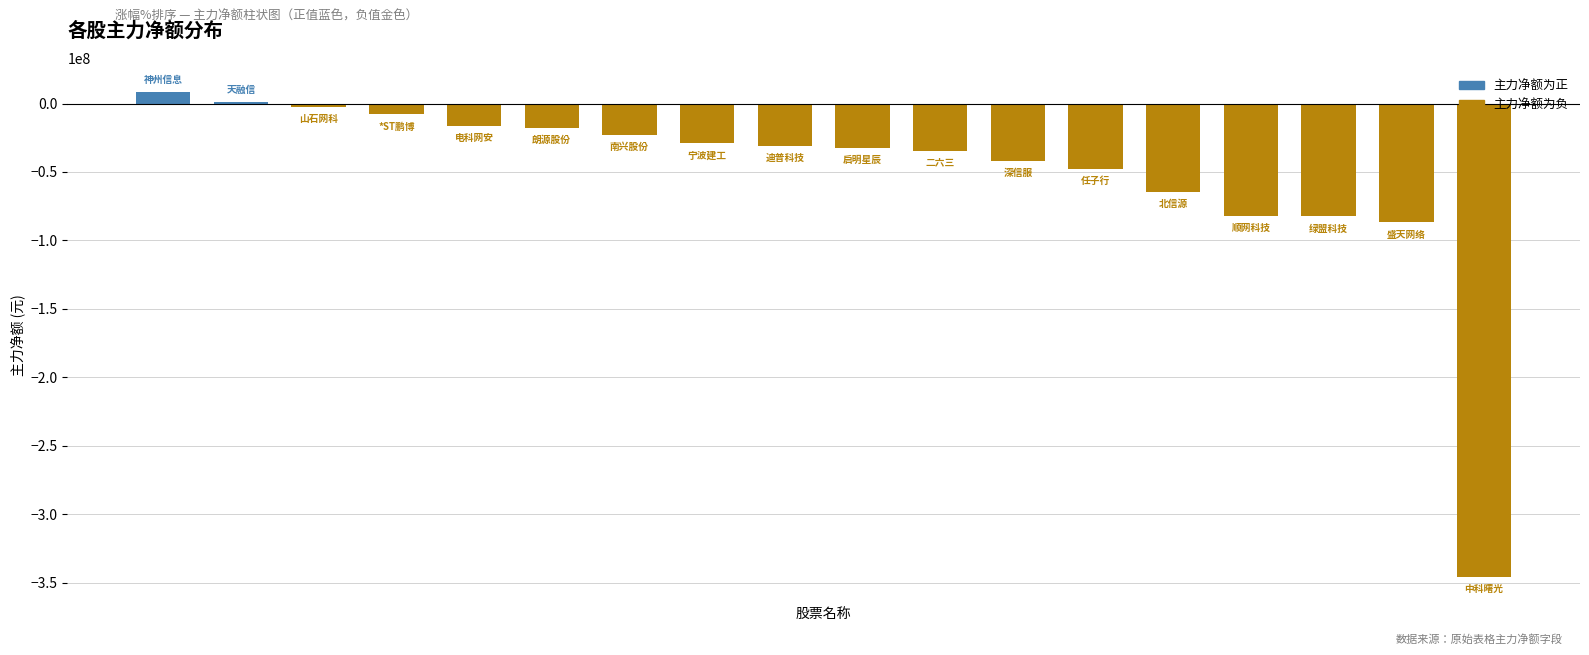

What is the maximum value shown in the chart?

8113277